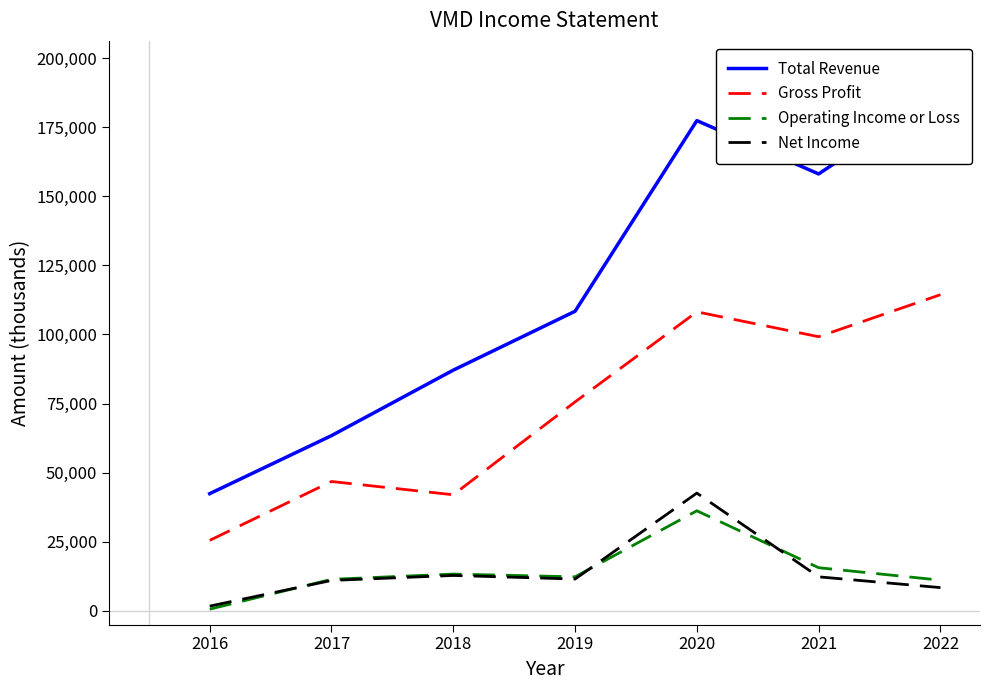

Which series has the largest total across all categories?

Total Revenue